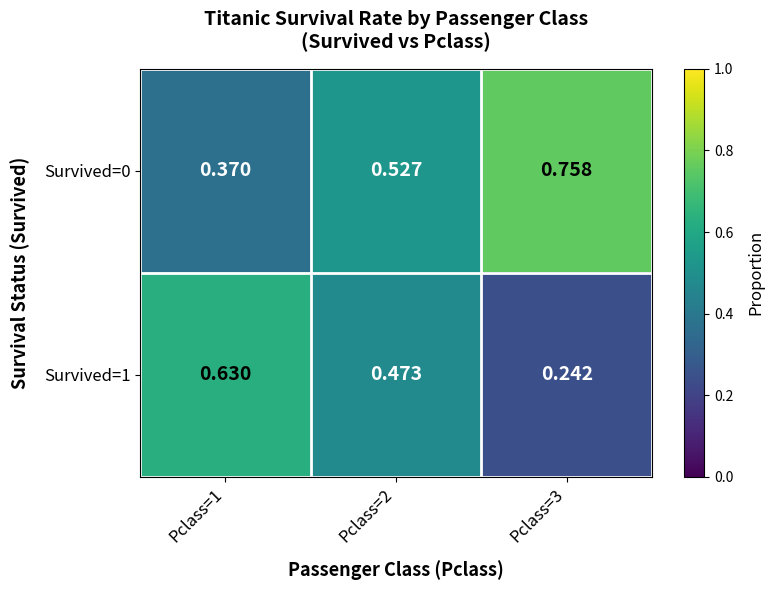

Is the value of Survived=0 at Pclass=2 greater than the value of Survived=1 at Pclass=2?

Yes